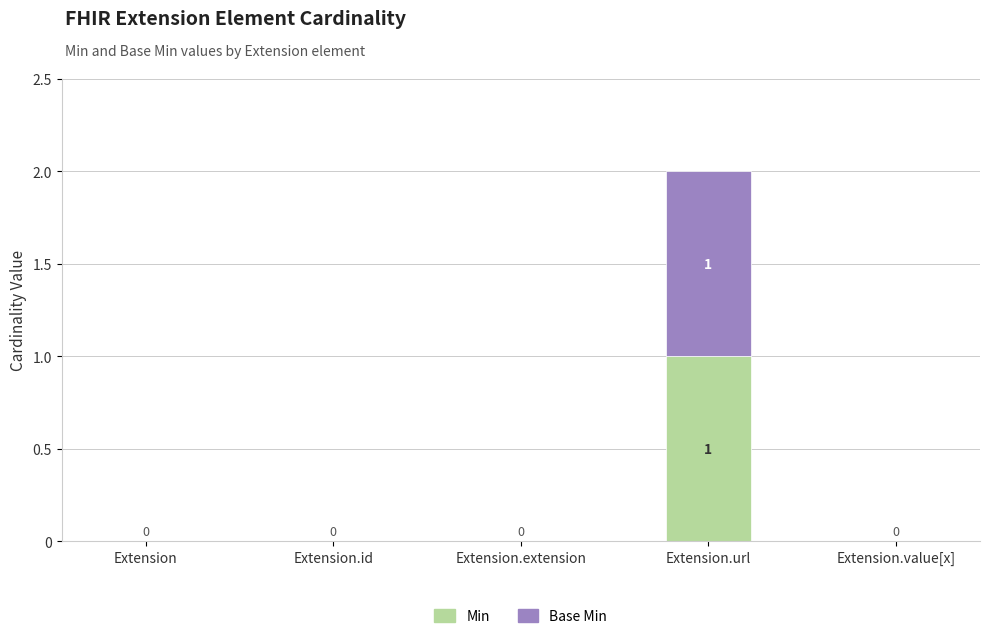

At which label does Min reach its peak?

Extension.url